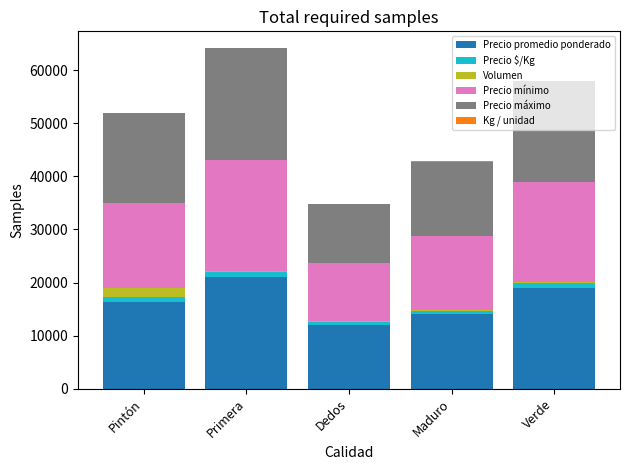

At which label does Precio promedio ponderado reach its peak?

Primera